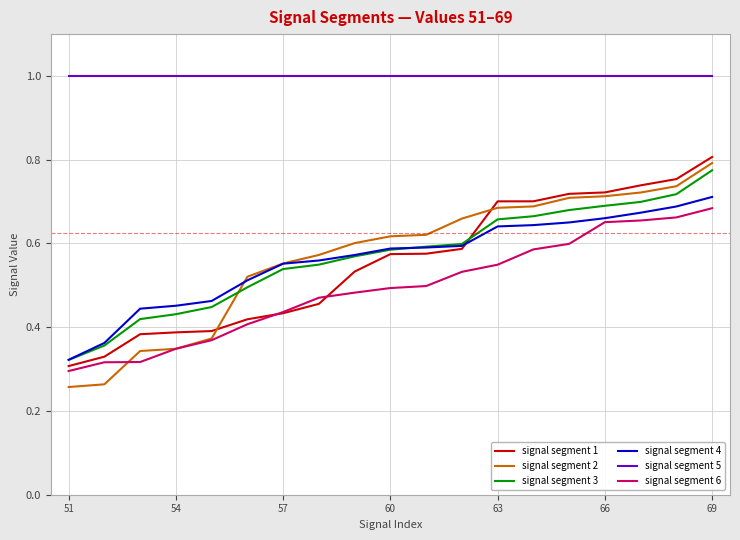

After their last crossing, which series has the higher values: signal segment 3 or signal segment 2?

signal segment 2